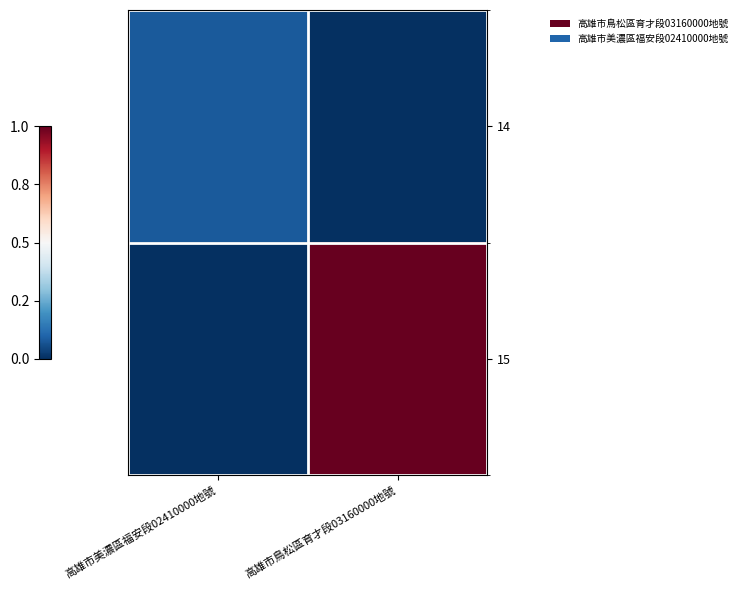

List the series in order of their overall mean, lowest first.

14, 15